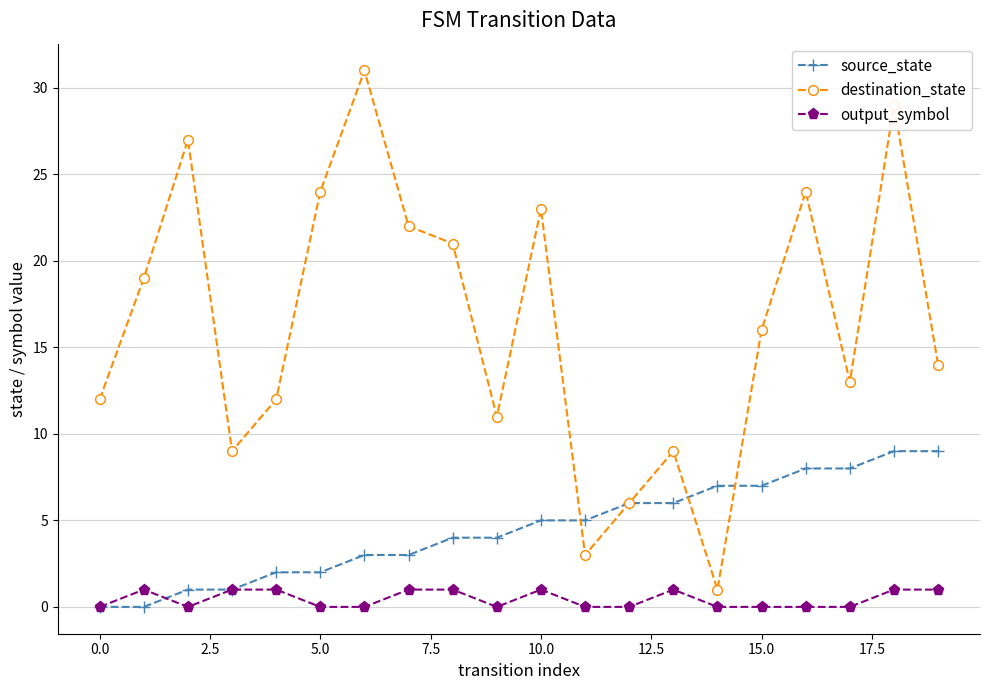

List the series in order of their peak value, highest first.

destination_state, source_state, output_symbol